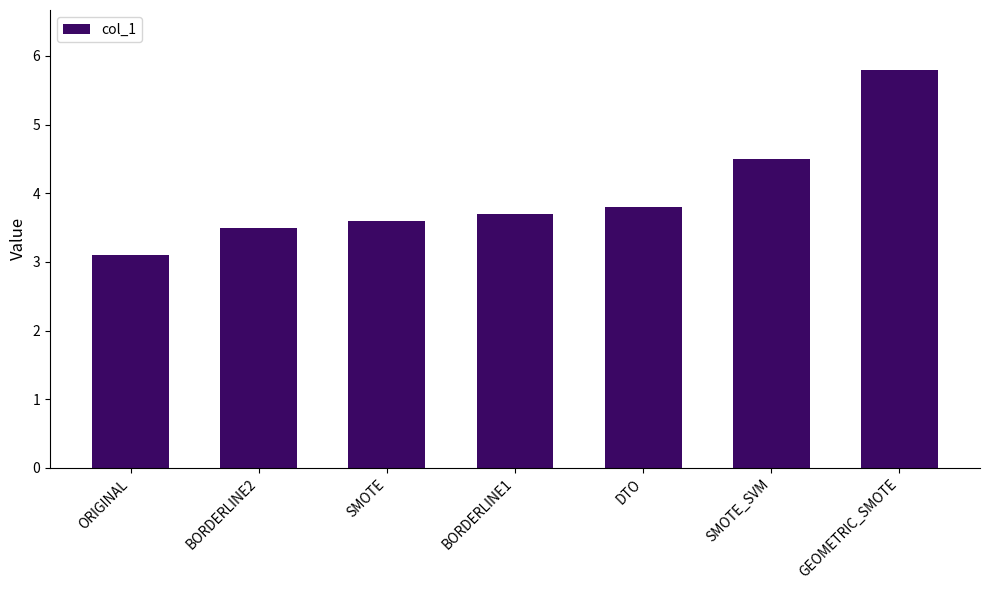

What is the sum of all values?

28.0